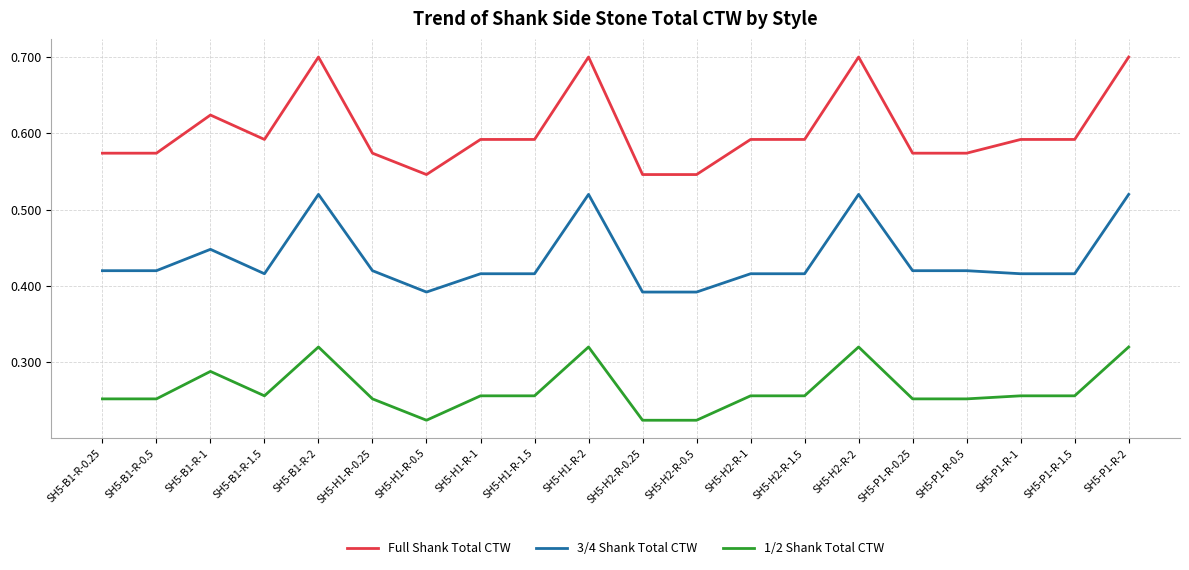

True or false: 1/2 Shank Total CTW and Full Shank Total CTW cross at least once.

False